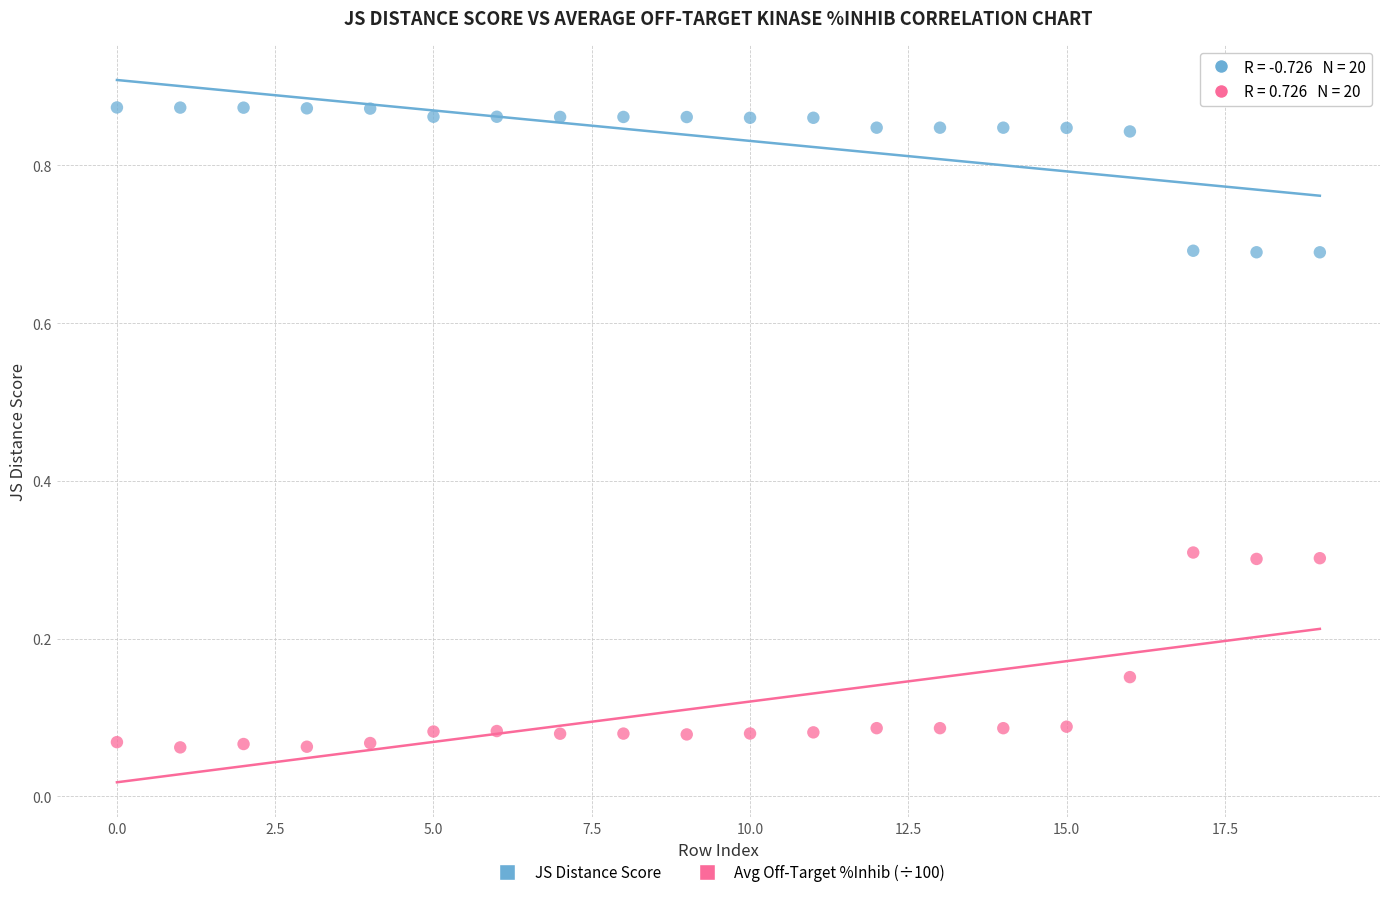

Which series contains the lowest Y value?

Avg Off-Target %Inhib (÷100)